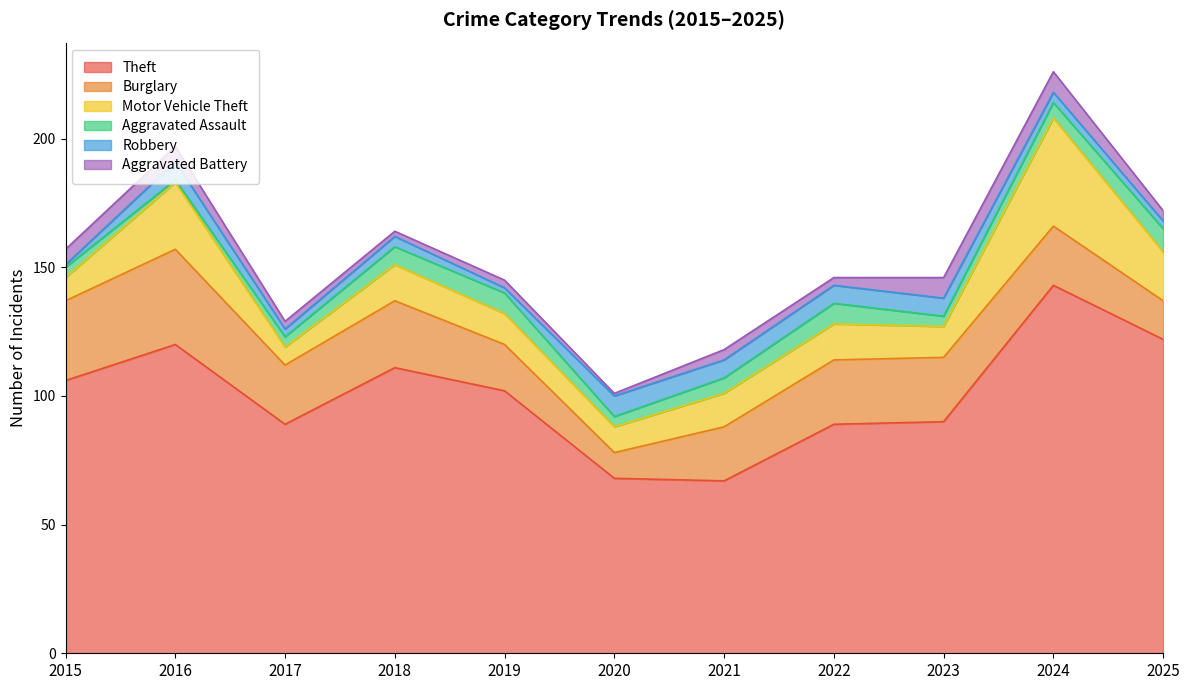

How many data points does each series have?

11